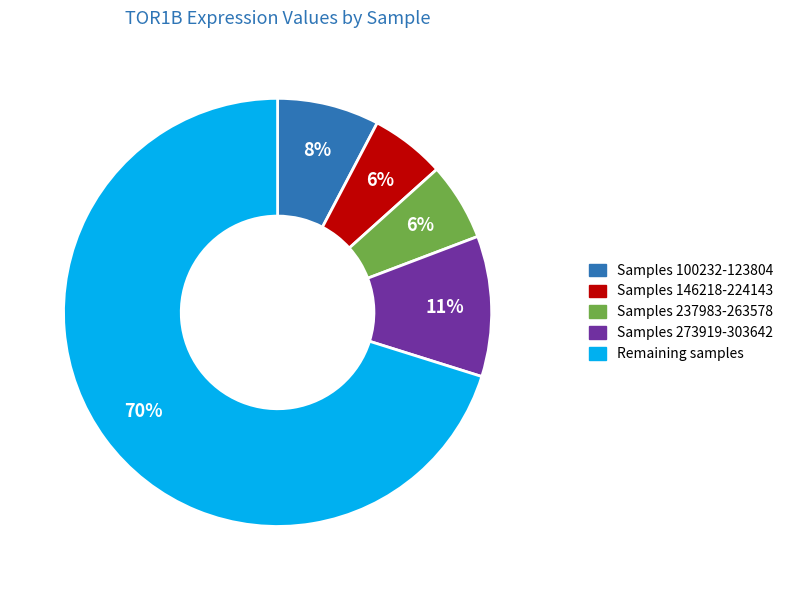

How many segments does this pie chart have?

5